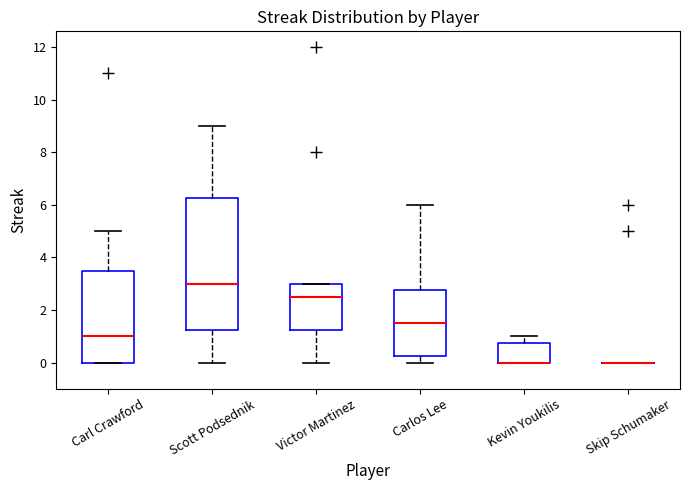

Where does the median line of the box for Carl Crawford sit on the y-axis? The values are not printed on the chart, so give them approximately, as read against the axis.

1.0